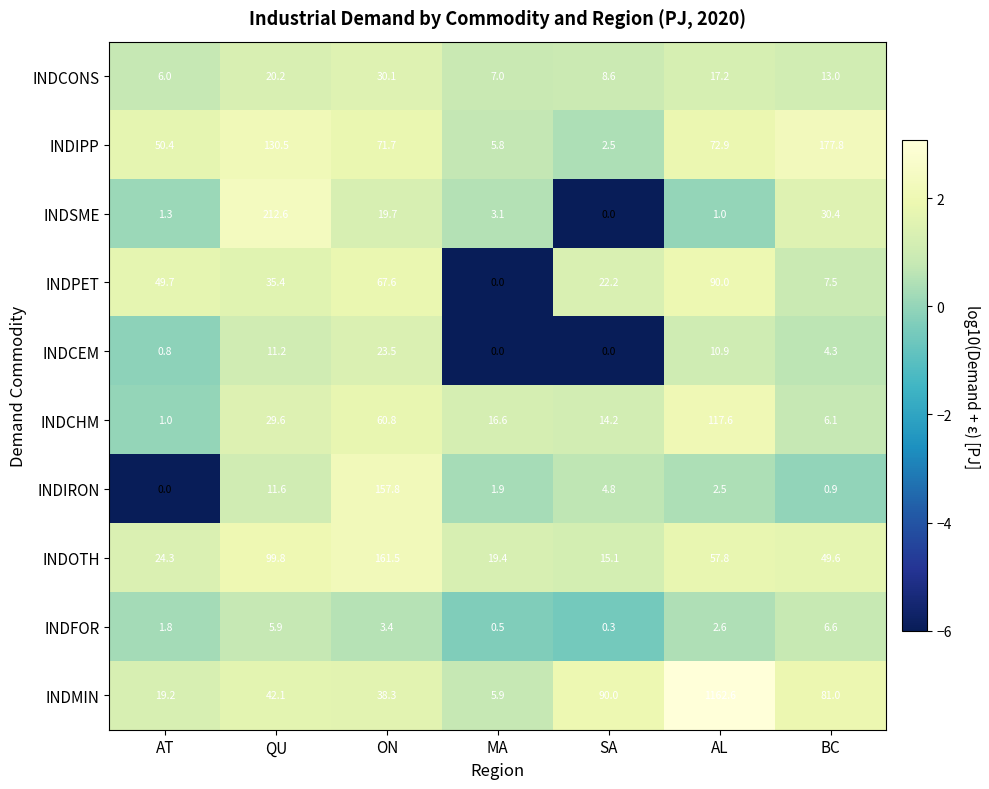

What is the difference between the second highest and minimum values in the INDCEM series?

11.2